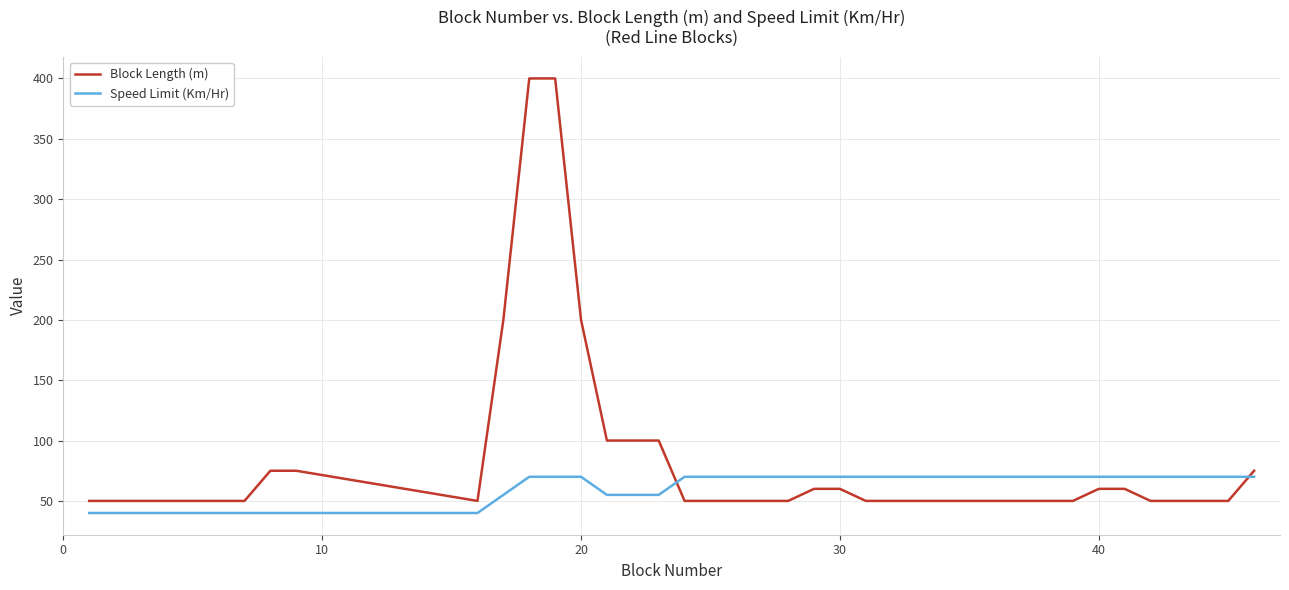

What is the maximum value shown in the chart?

400